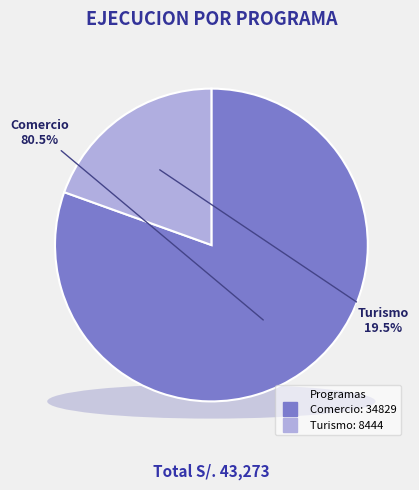

To the nearest percent, what is the average slice percentage?

50%